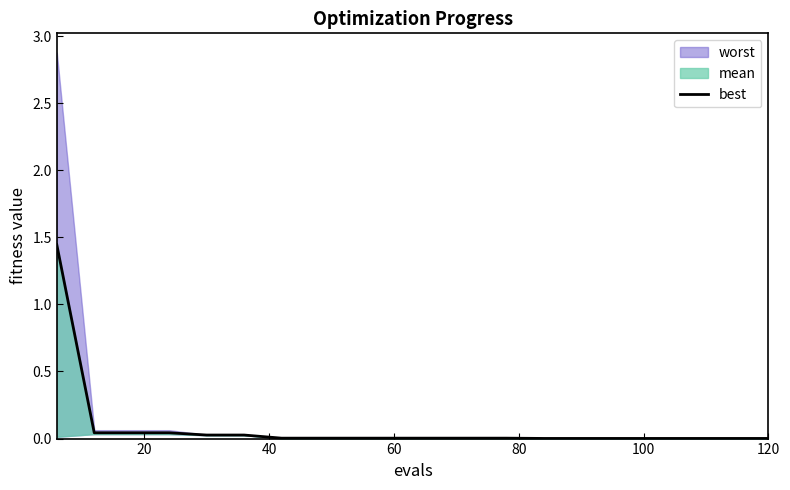

How many lines are shown in the chart?

1